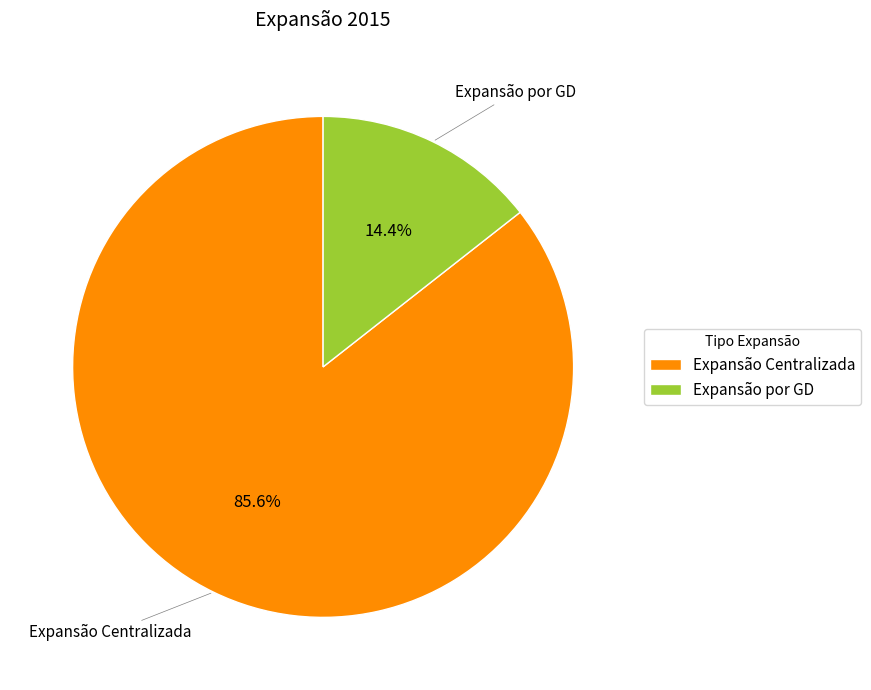

Is there any slice that represents more than half of the pie?

Yes